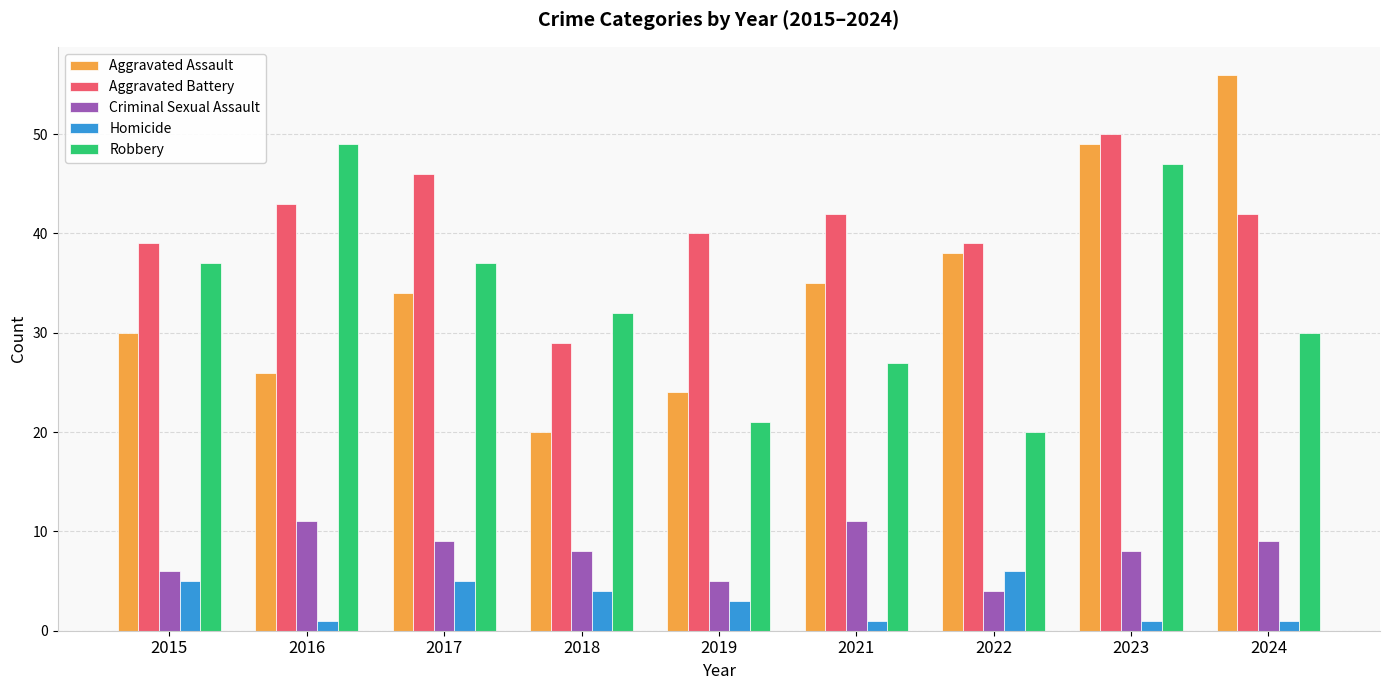

What is the value of the Aggravated Battery bar at the 4th from the left?

29